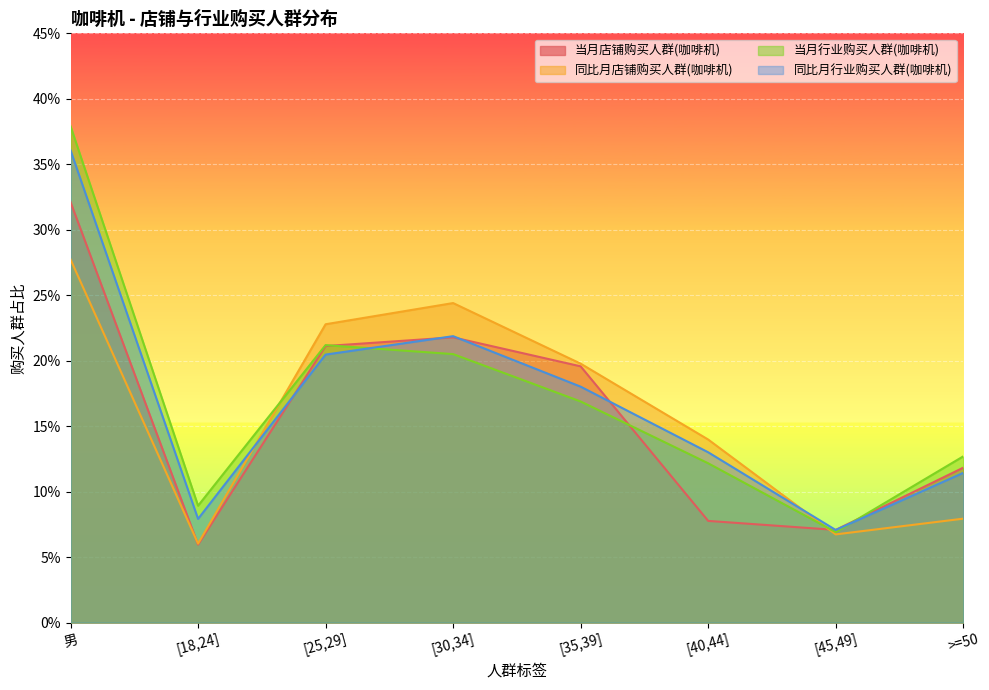

What position from the left is [35,39]?

5